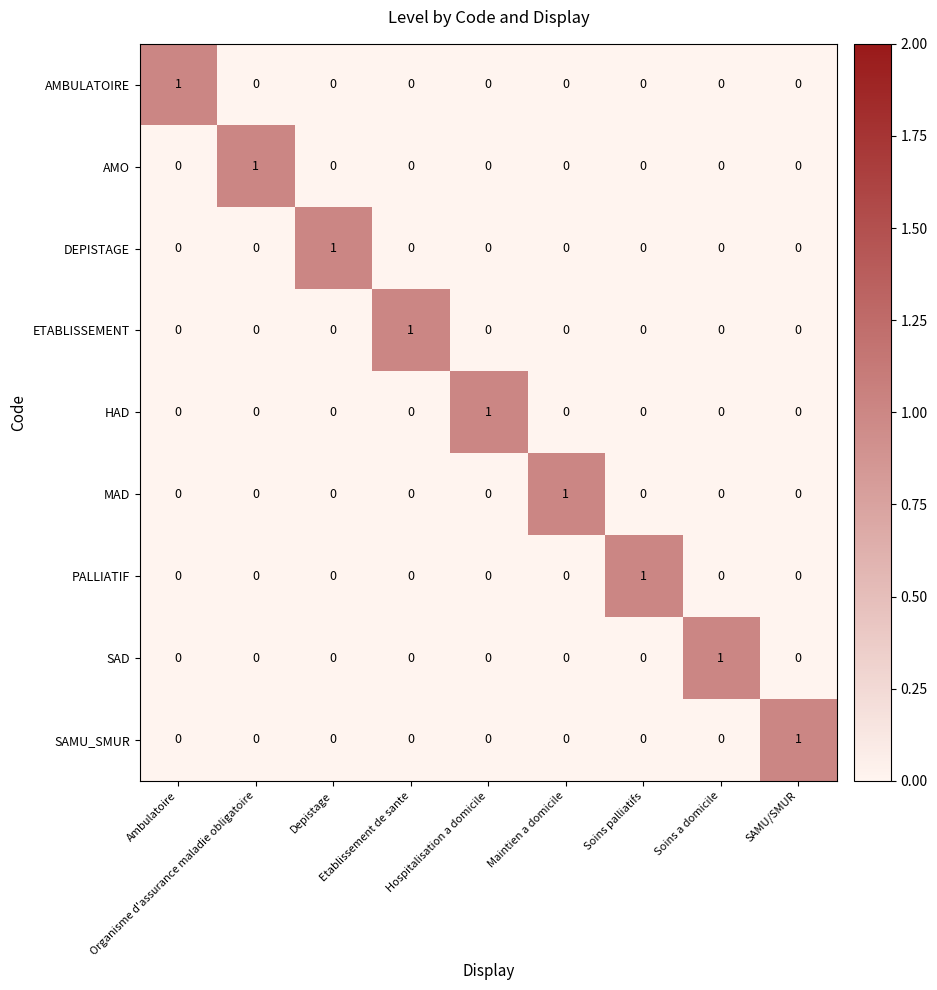

At how many categories does at least one series exceed 0?

9